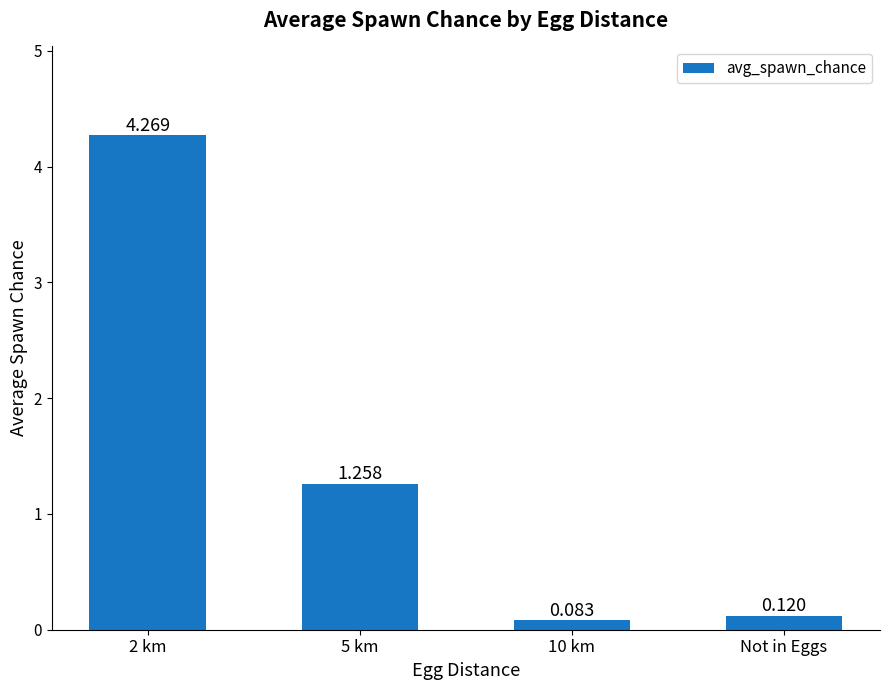

What position from the left is Not in Eggs?

4